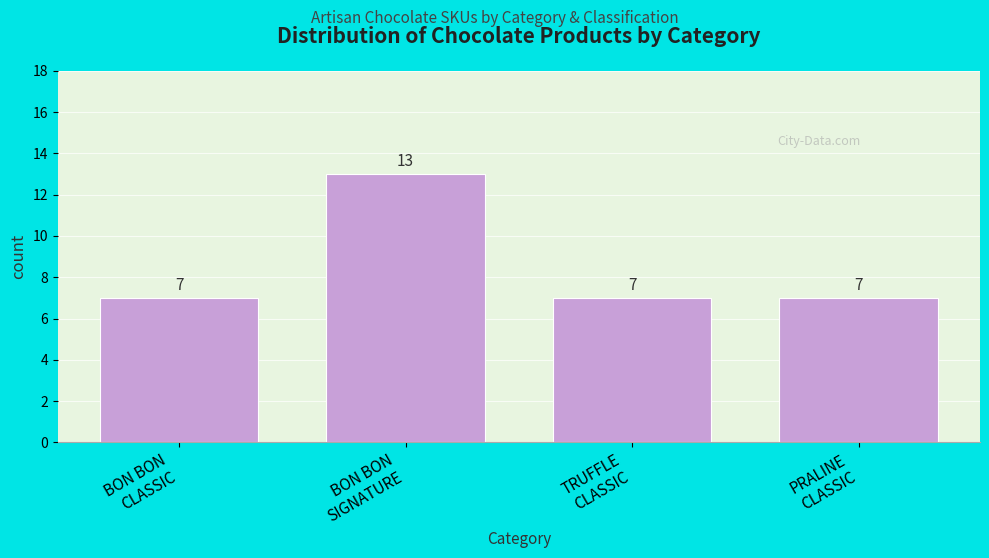

Reading left to right, what are all the values shown in this chart?

7	13	7	7